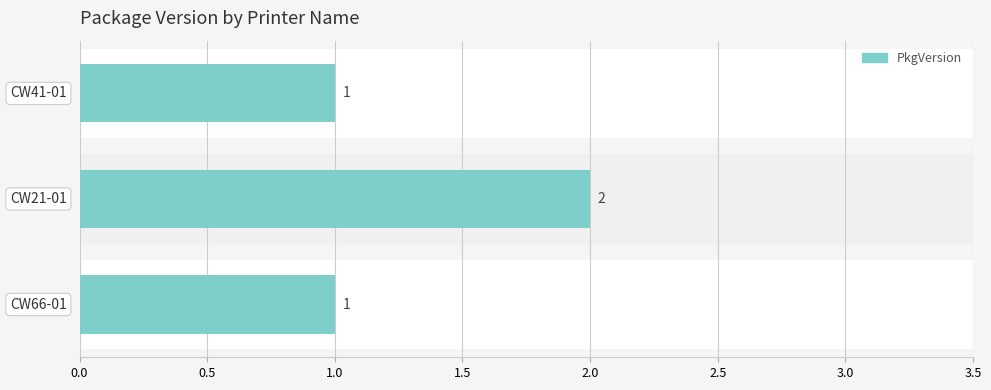

Does the chart contain stacked bars?

No